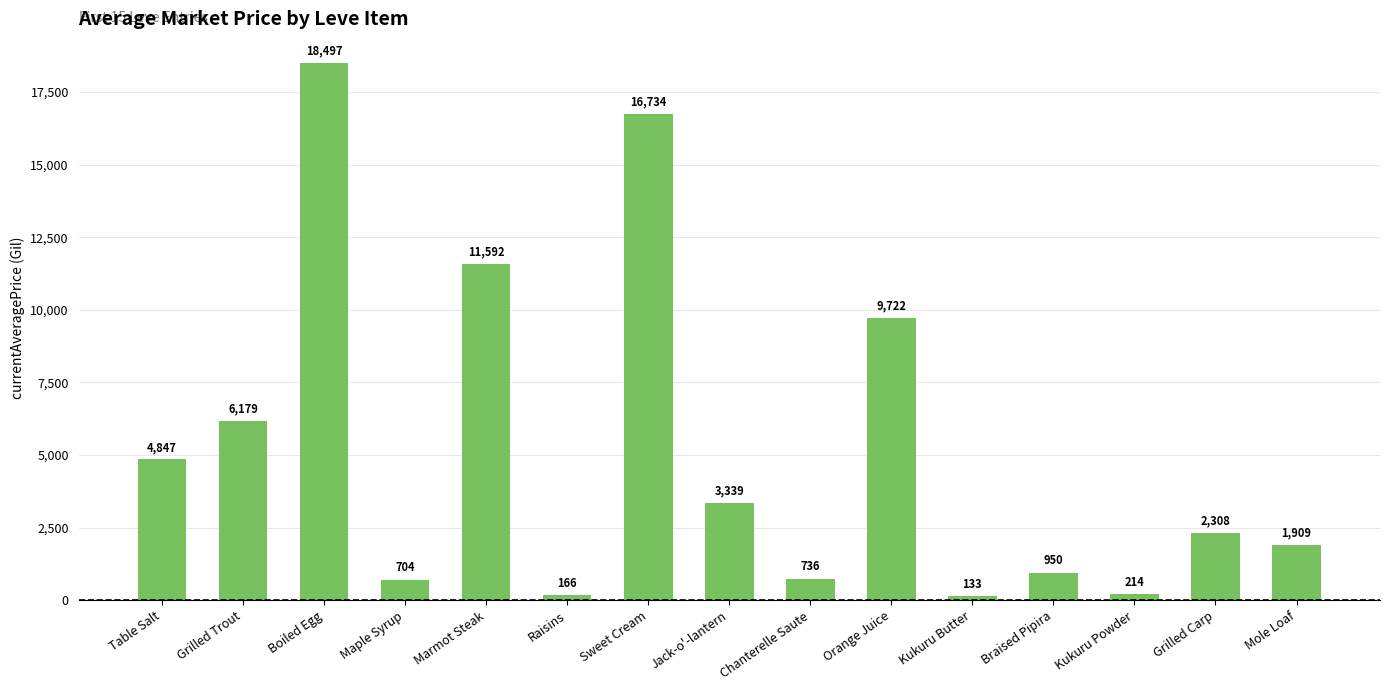

Where is the data nearest to the value 9314?

Orange Juice